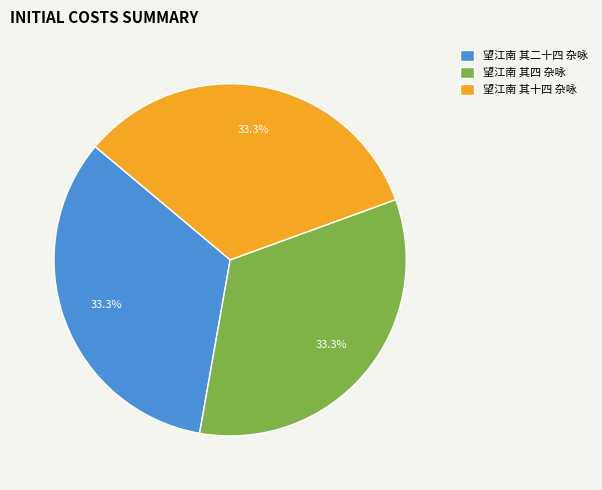

Is it true that 望江南 其二十四 杂咏 is 27% of the pie?

False